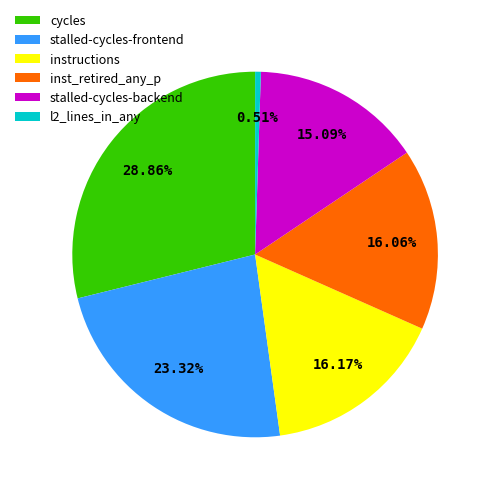

Is there any slice that represents more than half of the pie?

No